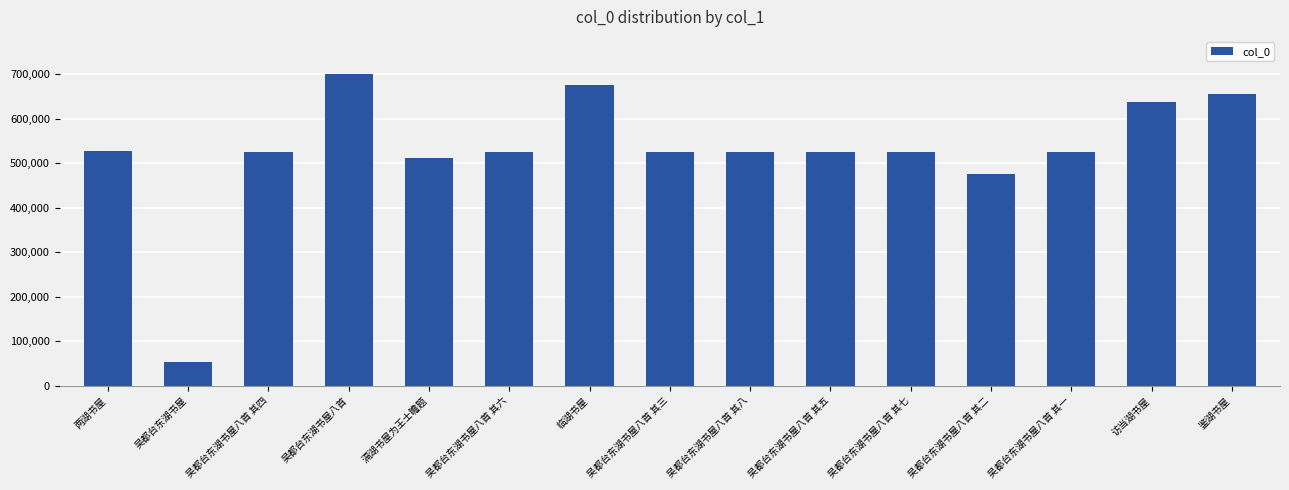

At which label is the value closest to 376725?

吴都台东湖书屋八首 其二